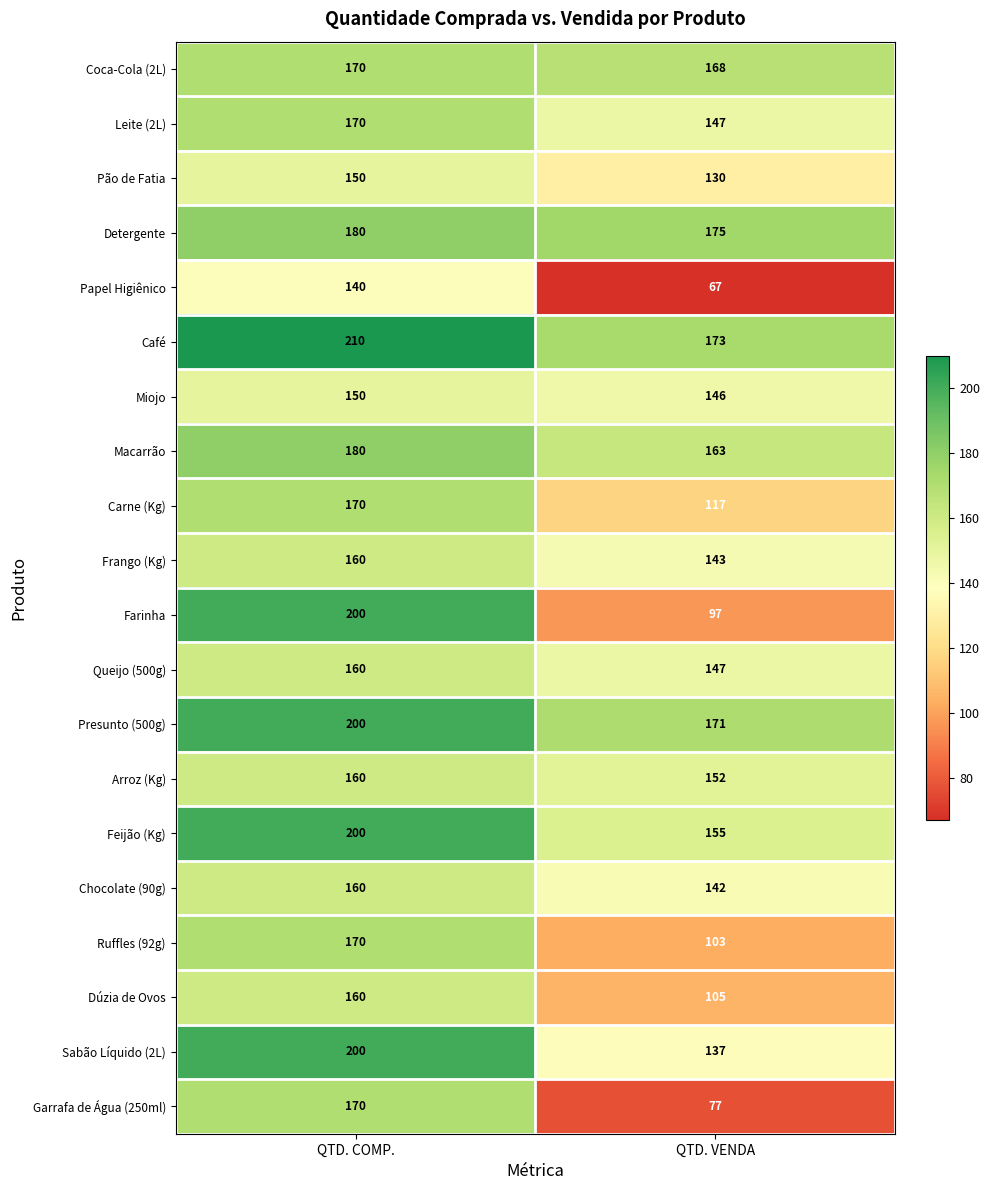

How many distinct data groups are displayed?

20